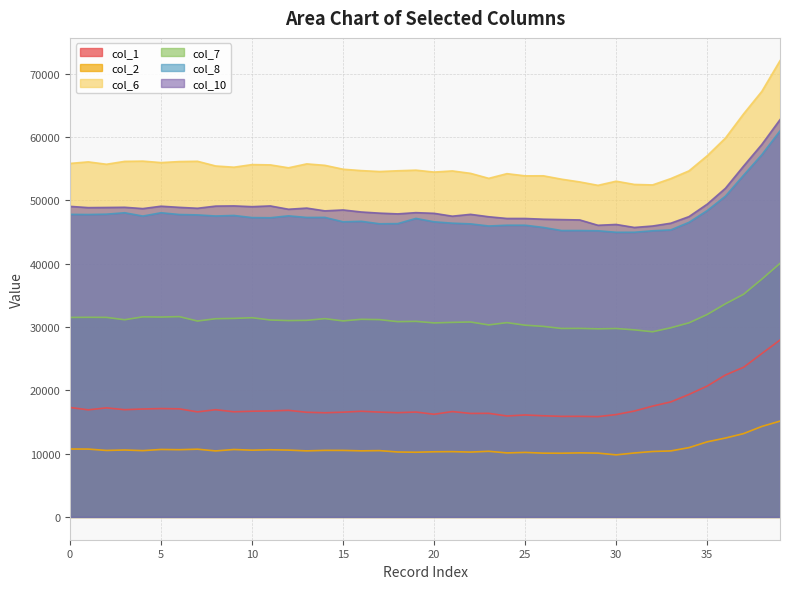

How many lines are shown in the chart?

6